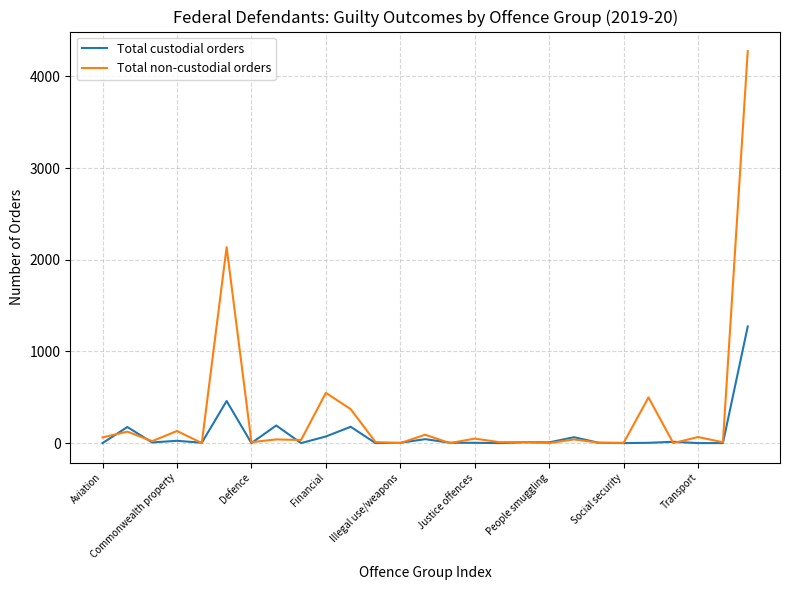

After their last crossing, which series has the higher values: Total custodial orders or Total non-custodial orders?

Total non-custodial orders